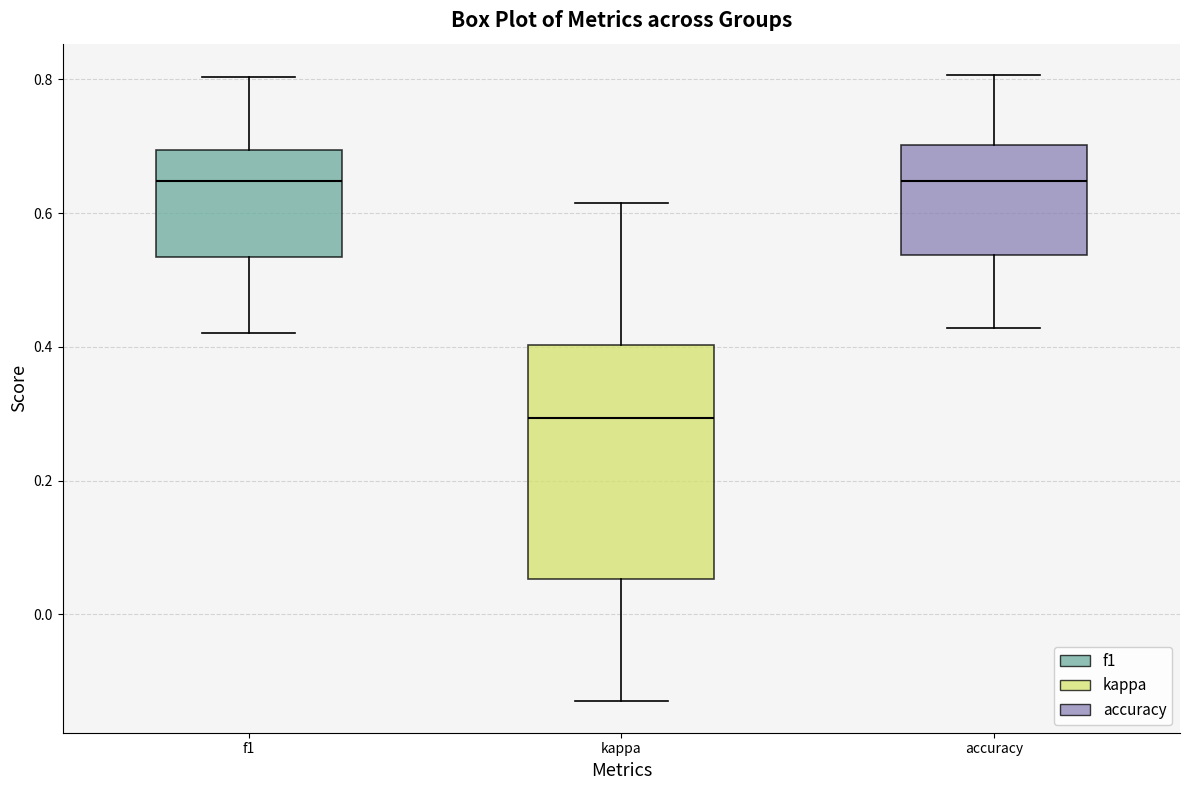

Where is the lower edge of the box for kappa on the y-axis? The values are not printed on the chart, so give them approximately, as read against the axis.

0.06